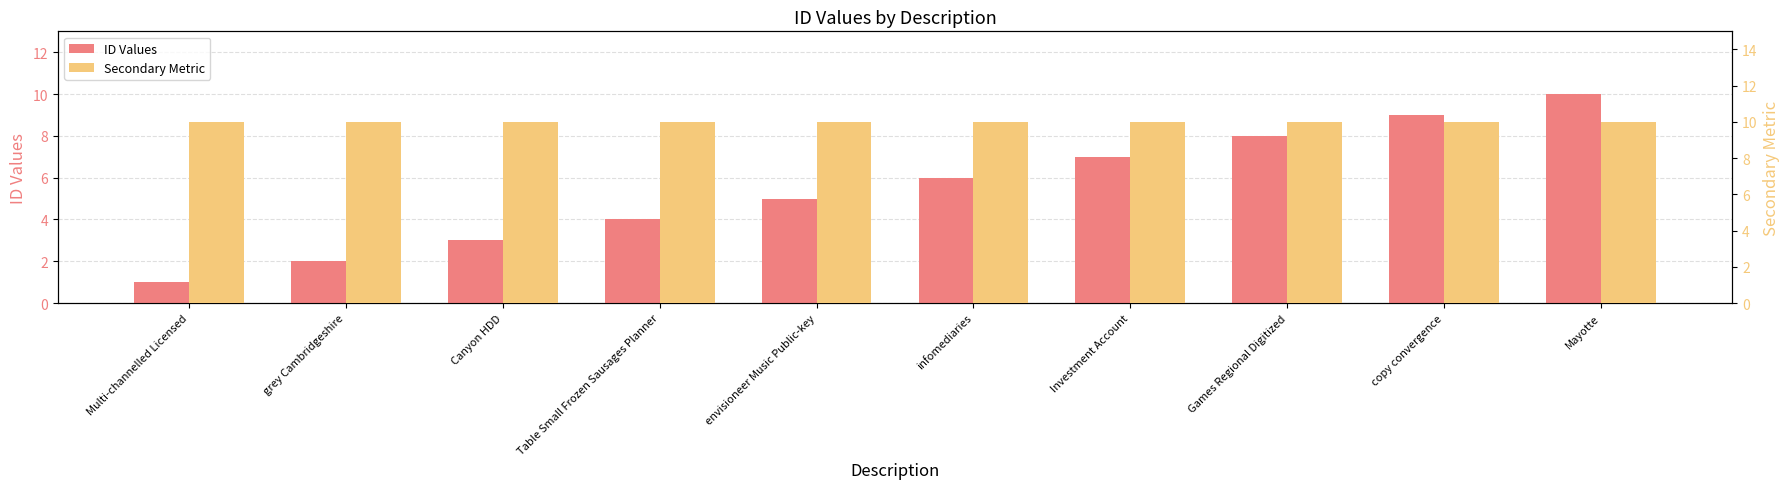

List the series in order of their peak value, lowest first.

ID Values, Secondary Metric